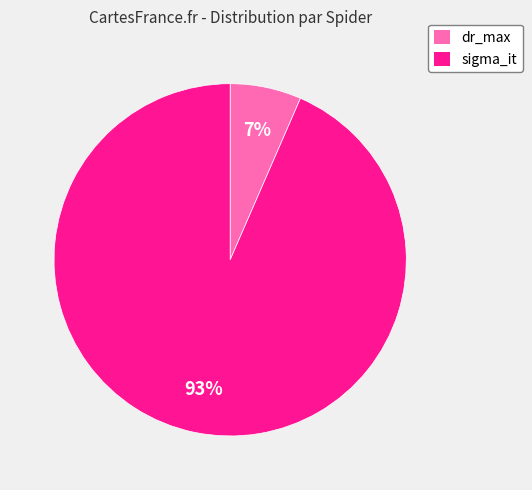

To the nearest percent, what is the combined percentage of dr_max and sigma_it?

100%